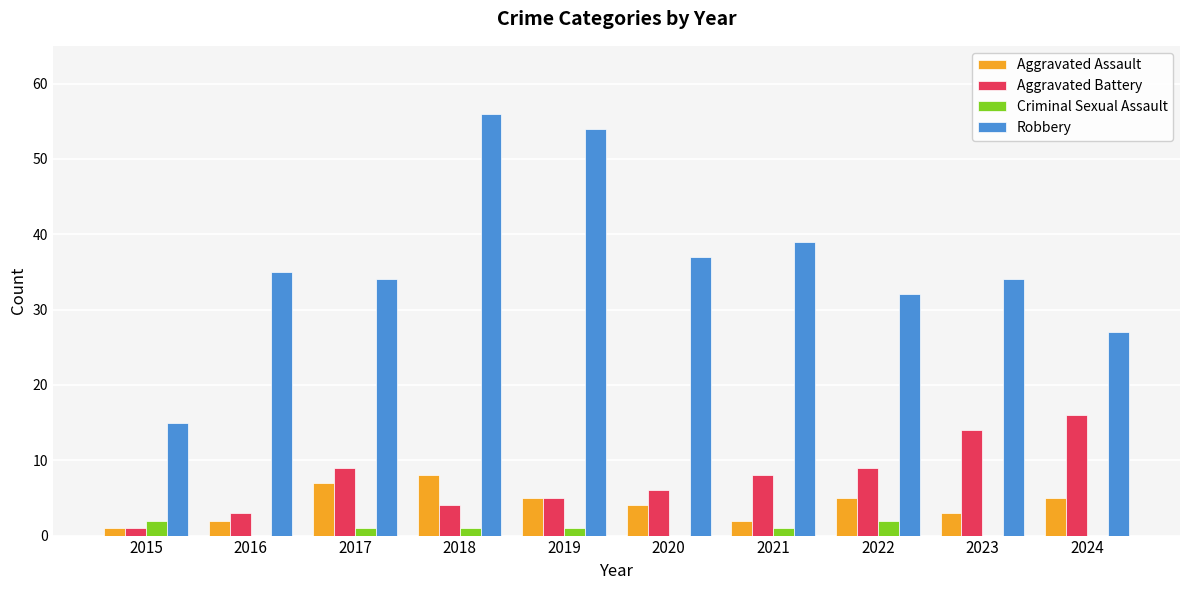

How many series are shown in this chart?

4